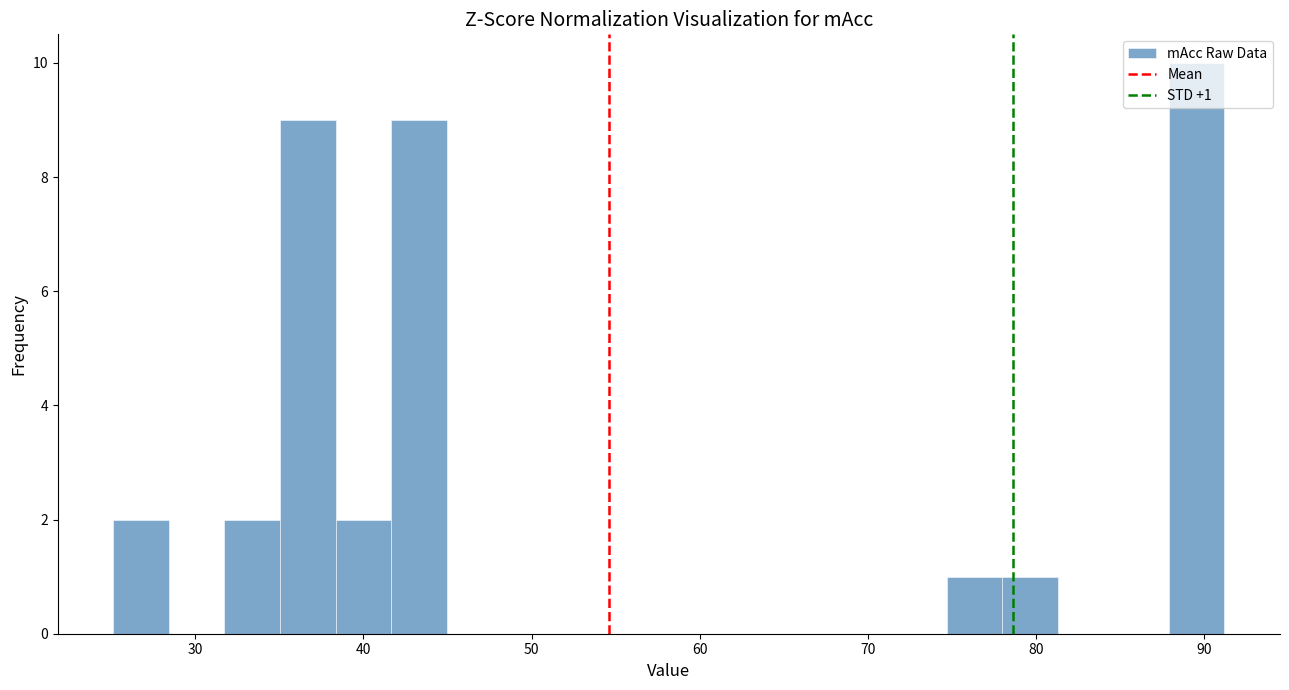

Around what value on the x-axis is the tallest bar? Give the approximate position of its centre, as read against the axis.

90